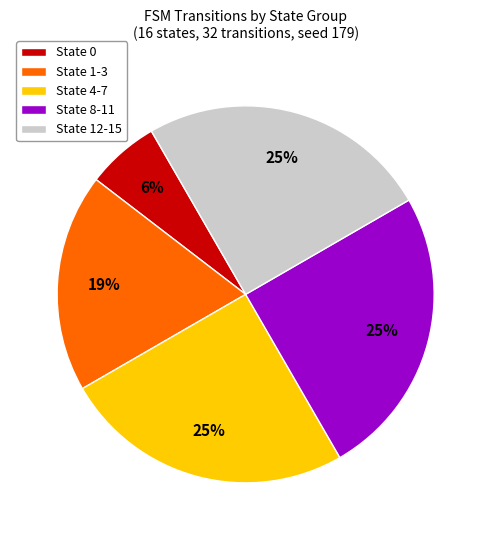

Do State 4-7 and State 1-3 together represent more than half of the pie?

No